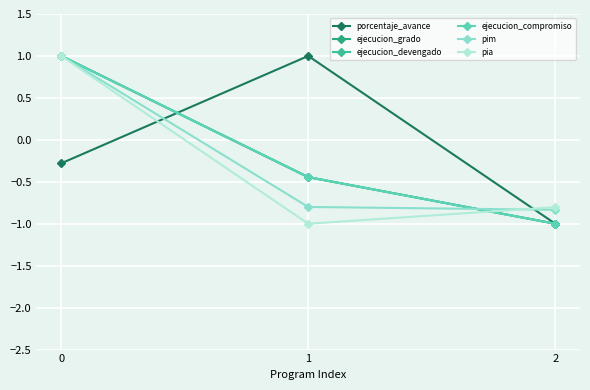

Is this an area chart (filled region under the line)?

No